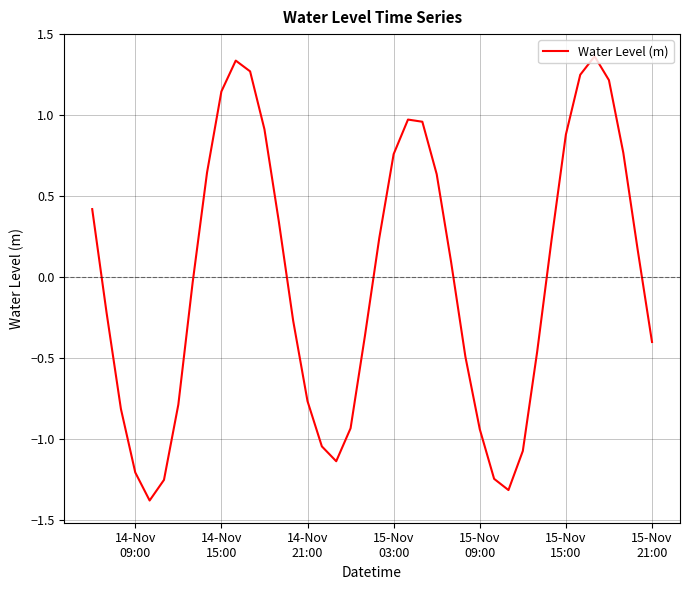

What is the minimum value shown in the chart?

-1.4